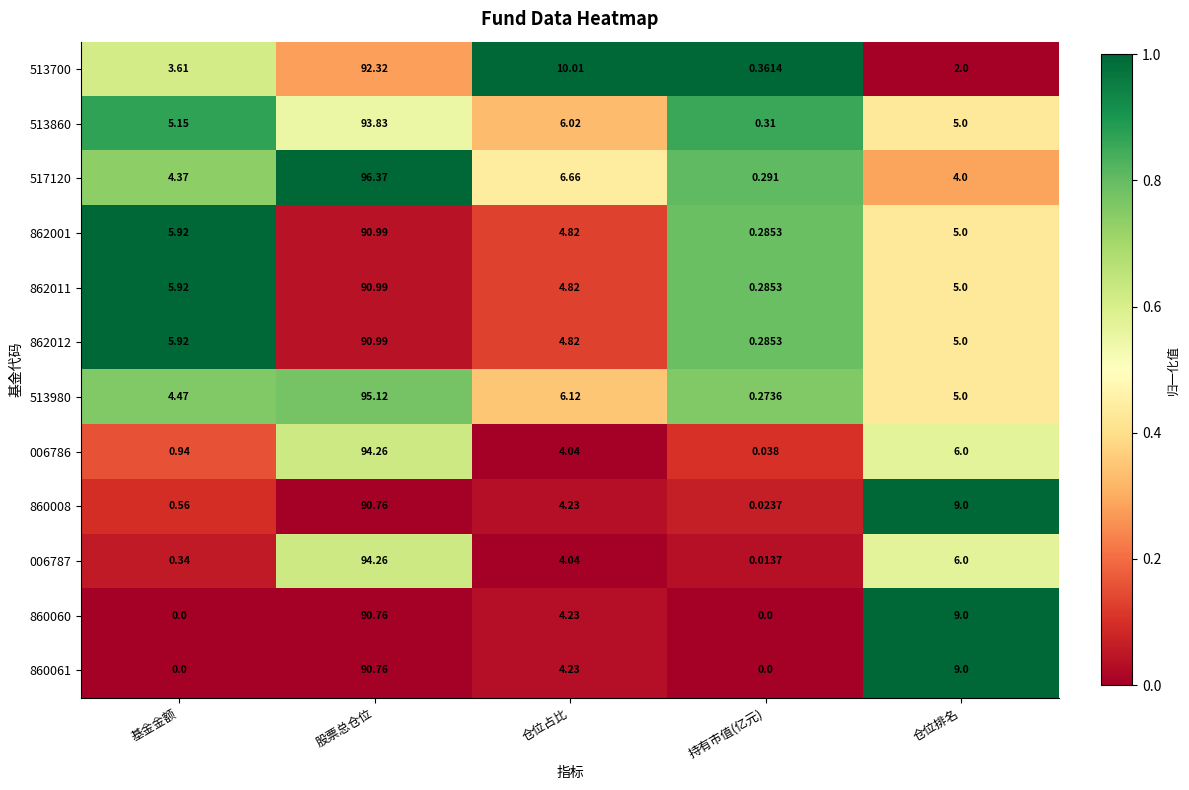

Is the value of 006787 at 持有市值(亿元) greater than the value of 006786 at 仓位占比?

No